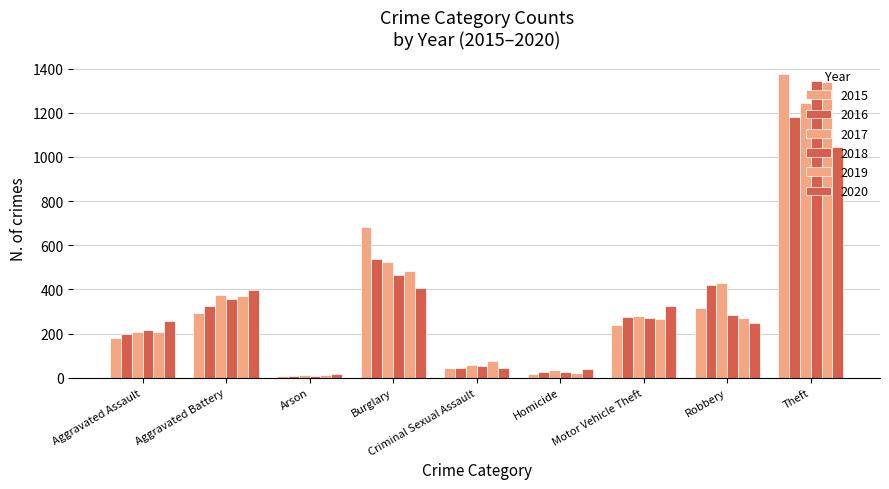

List the series in order of their peak value, highest first.

2015, 2018, 2019, 2017, 2016, 2020